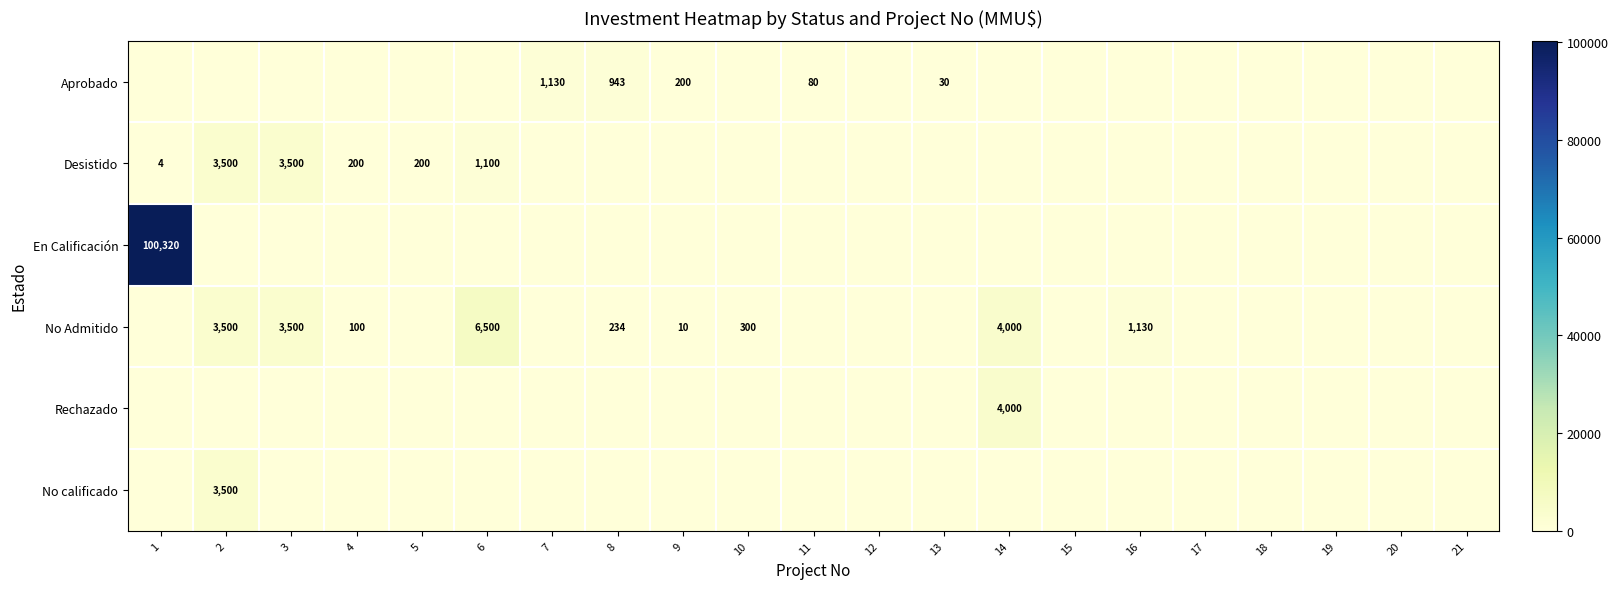

True or false: No Admitido has a value of 4000 at 14.

True